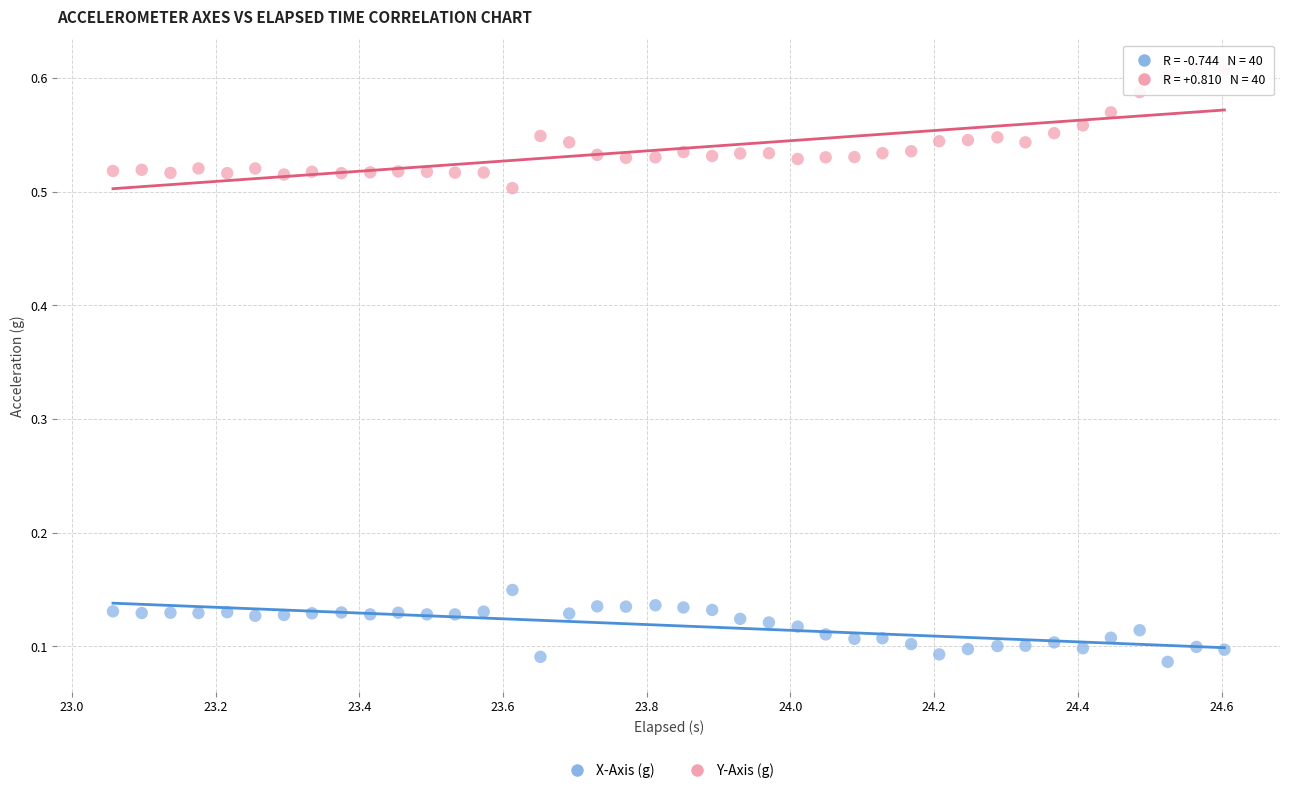

Which series has the widest spread of Y values?

Y-Axis (g)